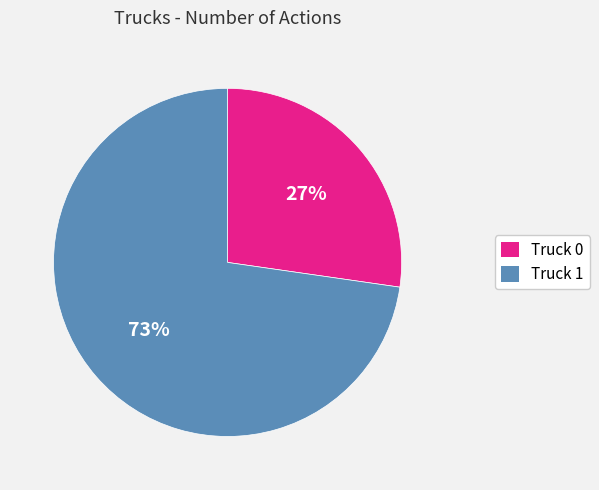

Which has a higher value, Truck 0 or Truck 1?

Truck 1